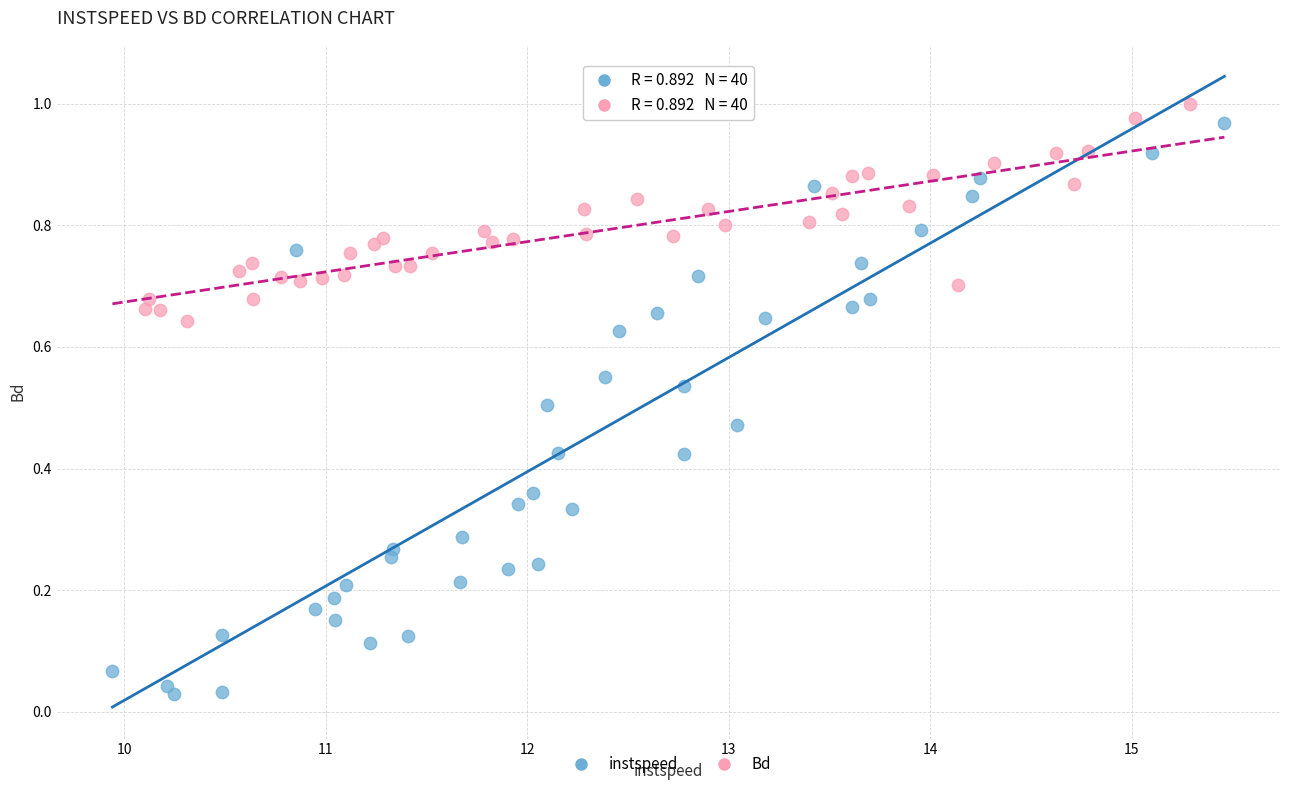

Which series reaches the maximum Y coordinate?

Bd